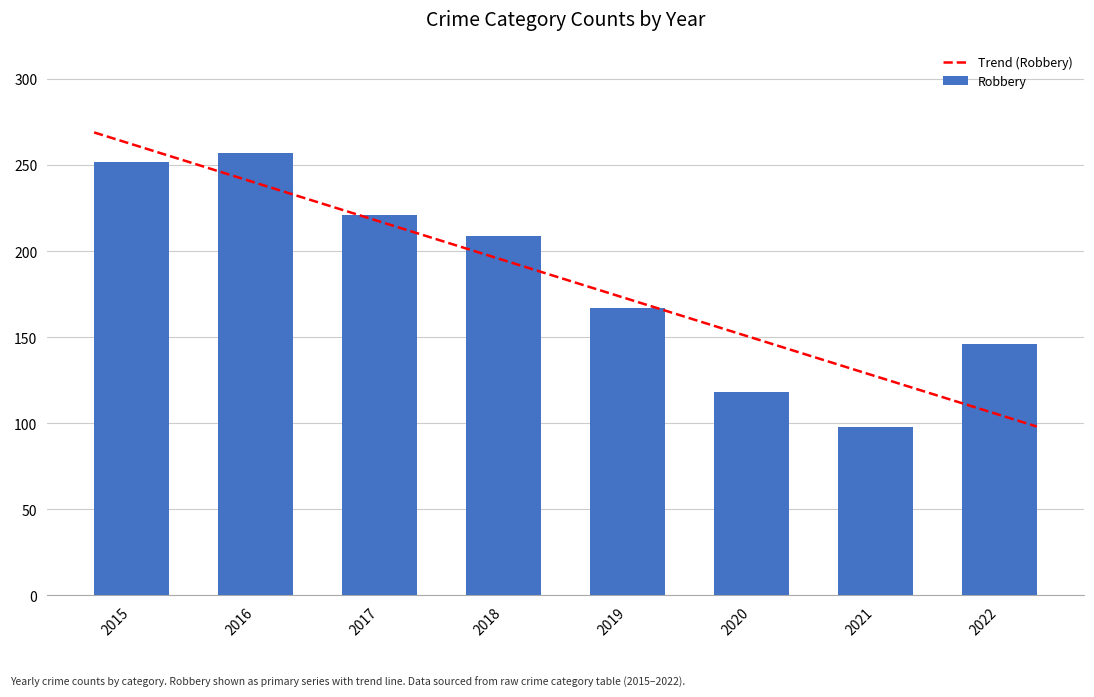

Which series changed the most between 2017 and 2022?

Robbery